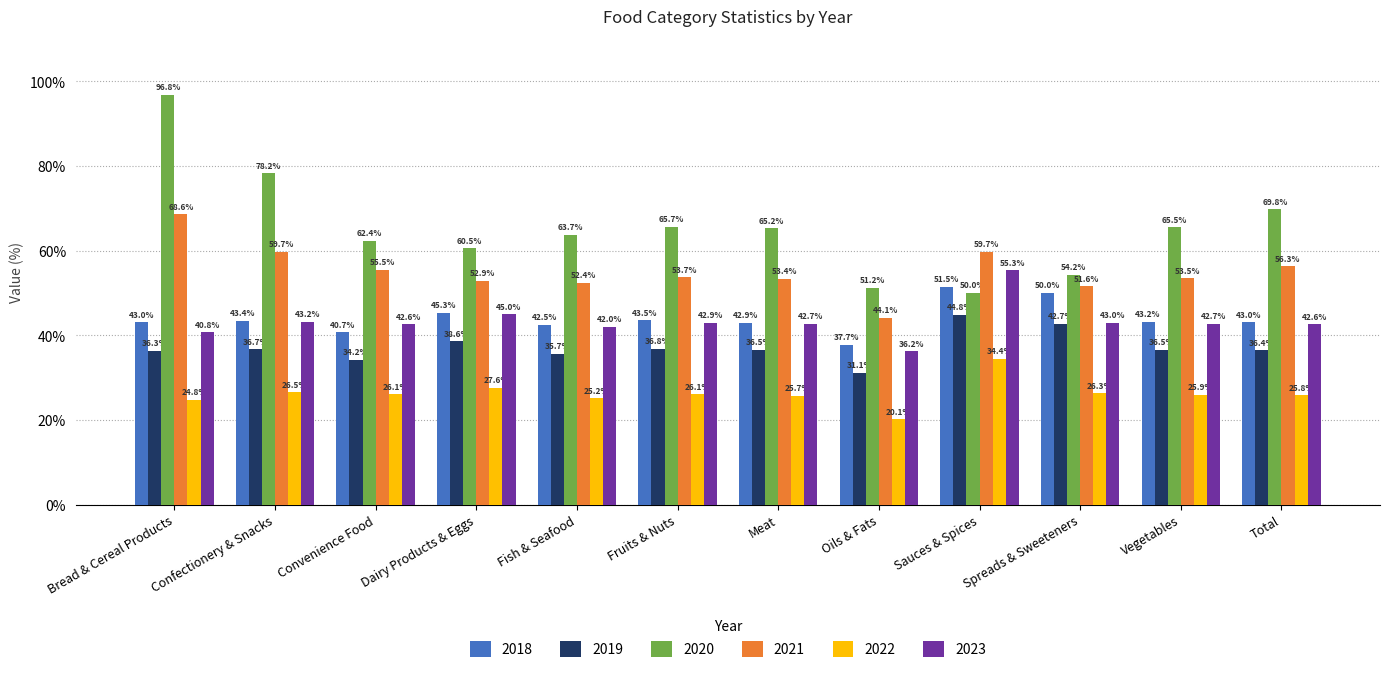

What is the label of the 5th bar from the right?

Oils & Fats